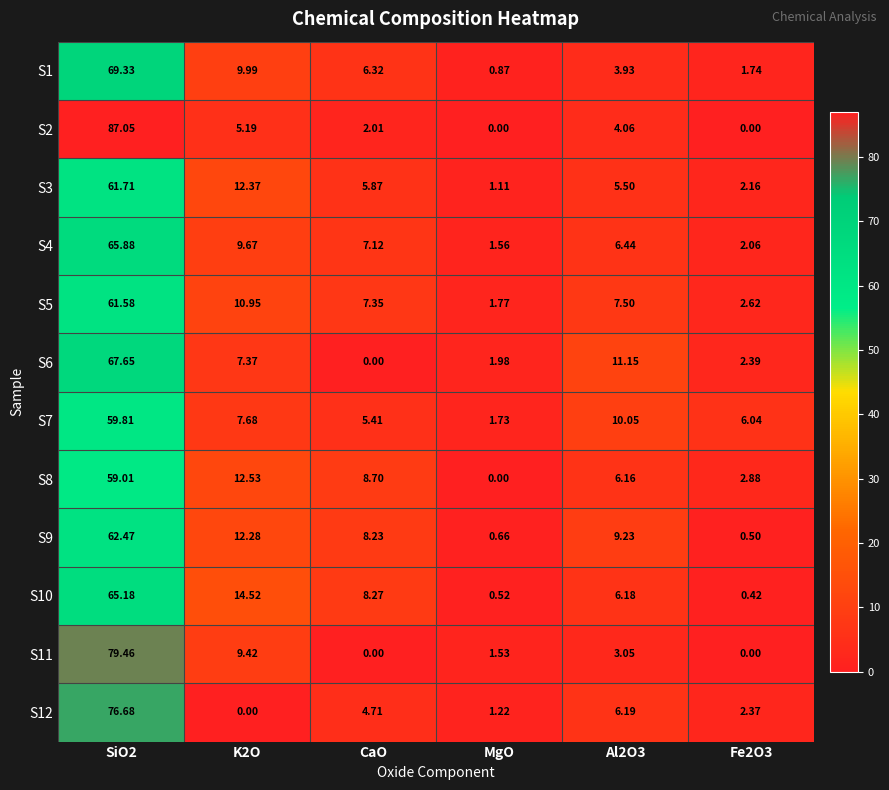

Is the value of S2 at Fe2O3 greater than the value of S7 at Fe2O3?

No